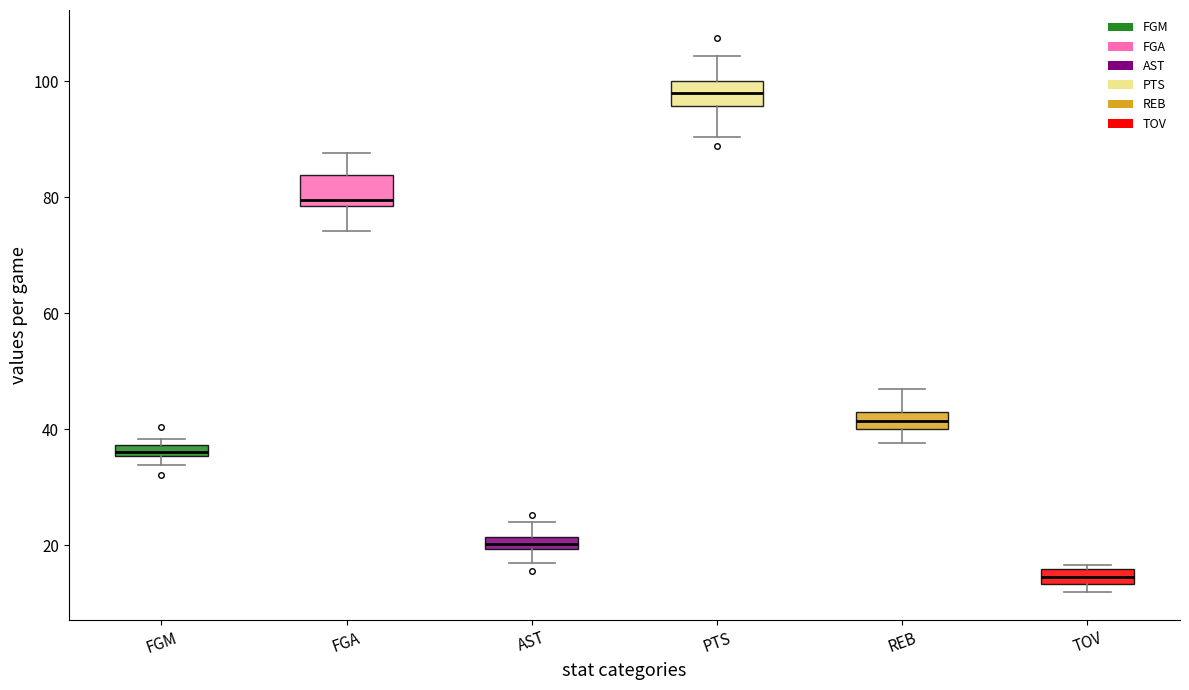

Where is the lower edge of the box for TOV on the y-axis? The values are not printed on the chart, so give them approximately, as read against the axis.

14